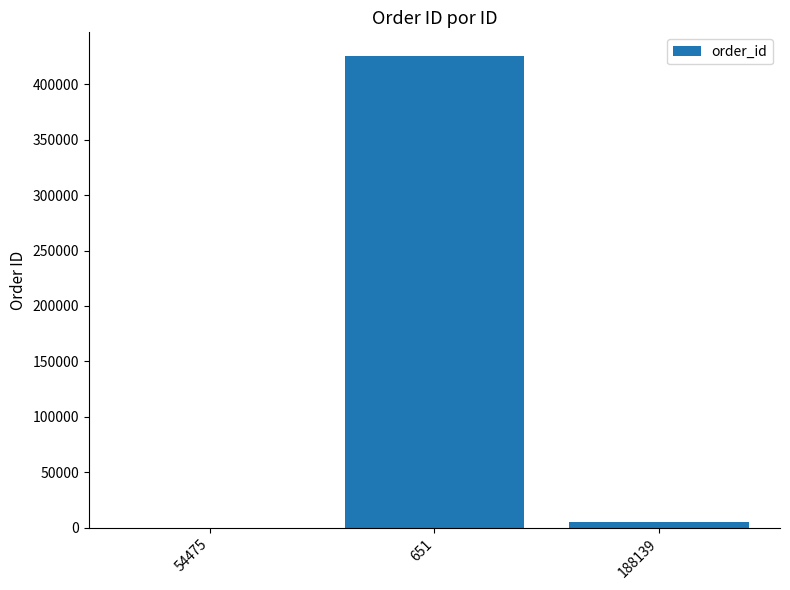

Where is the data nearest to the value 212817?

188139